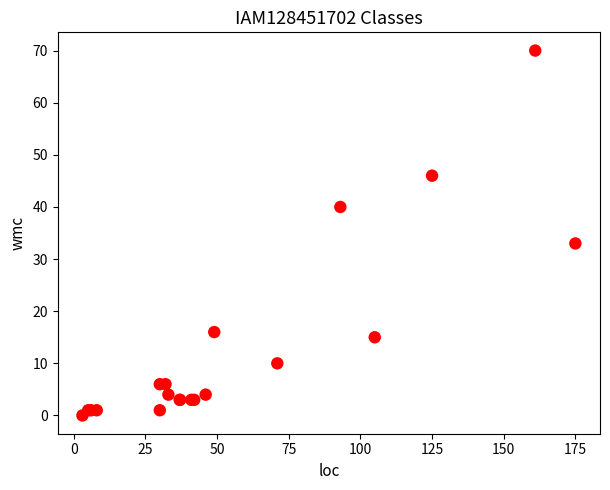

What Y value in the scatter plot is closest to 35?

33